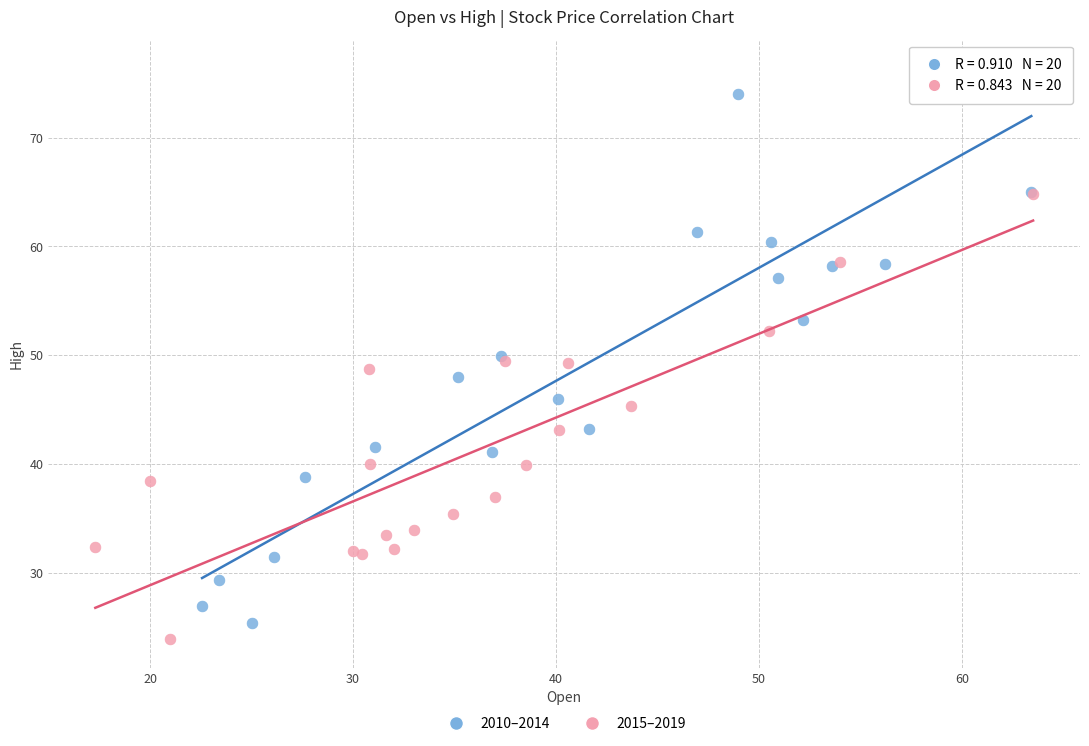

What are all the series names shown in the legend?

2010–2014, 2015–2019